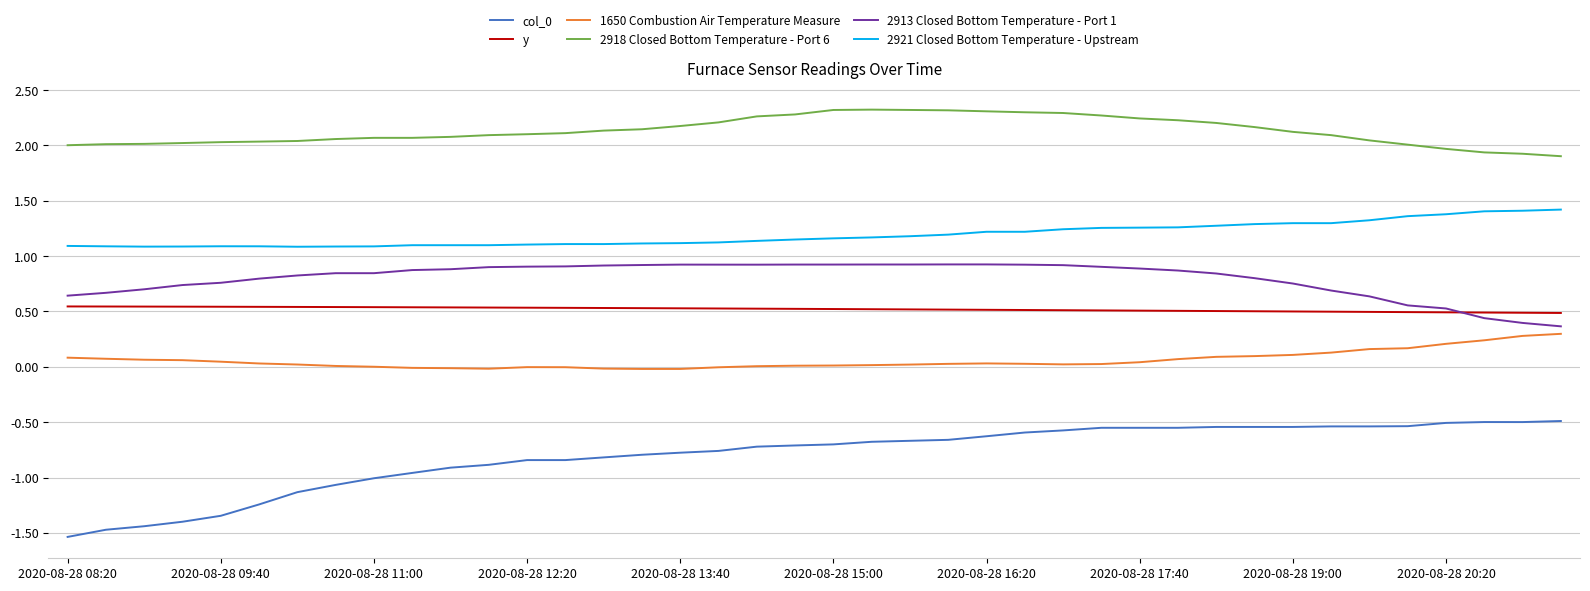

Which series has the largest total across all categories?

2918 Closed Bottom Temperature - Port 6